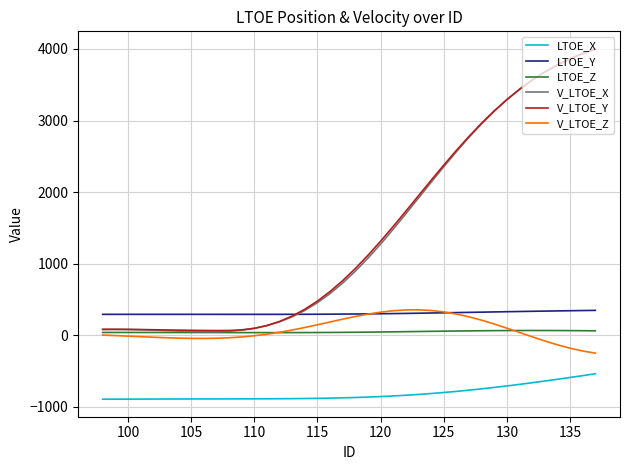

What is the minimum value shown in the chart?

-894.5